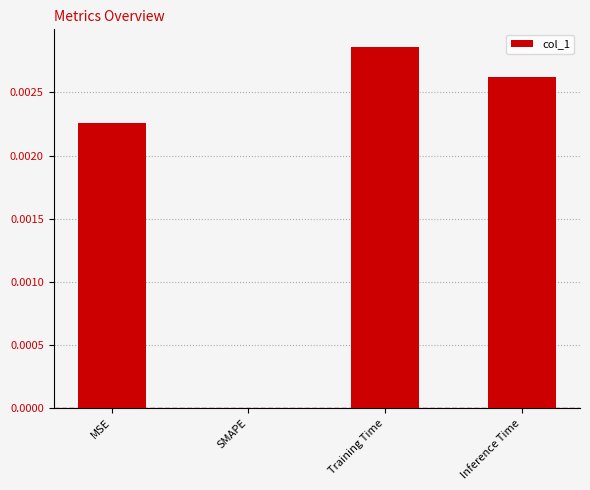

How many values exceed 0?

3